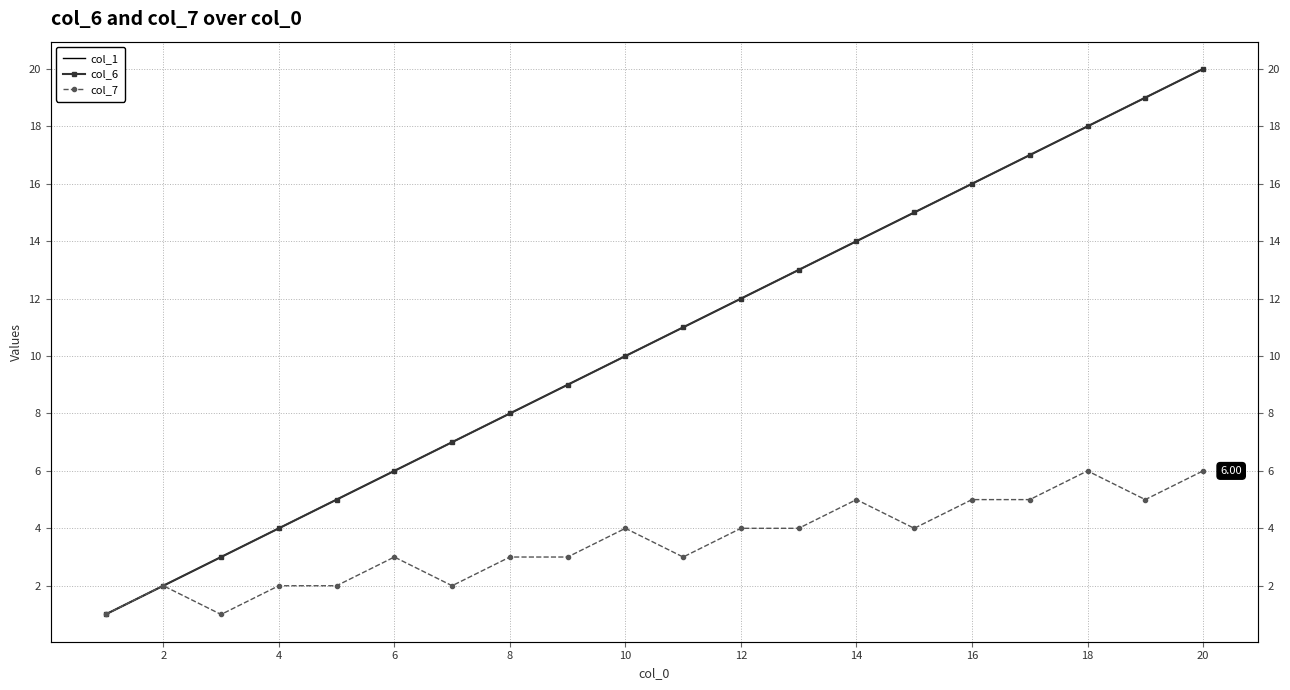

True or false: col_6 and col_7 intersect in this chart.

False